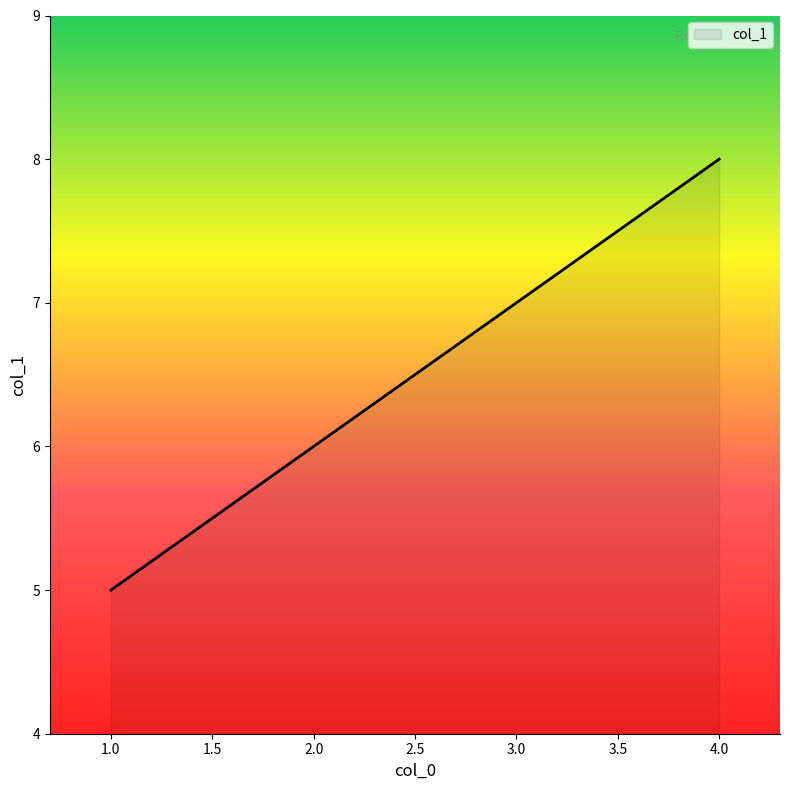

Which has a higher value, 2.0 or 3.0?

3.0